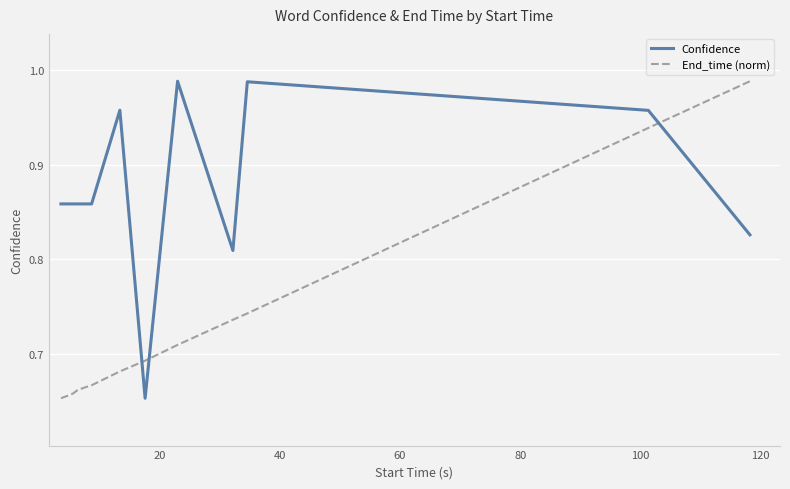

Which series ends up on top after the final intersection of End_time (norm) and Confidence?

End_time (norm)